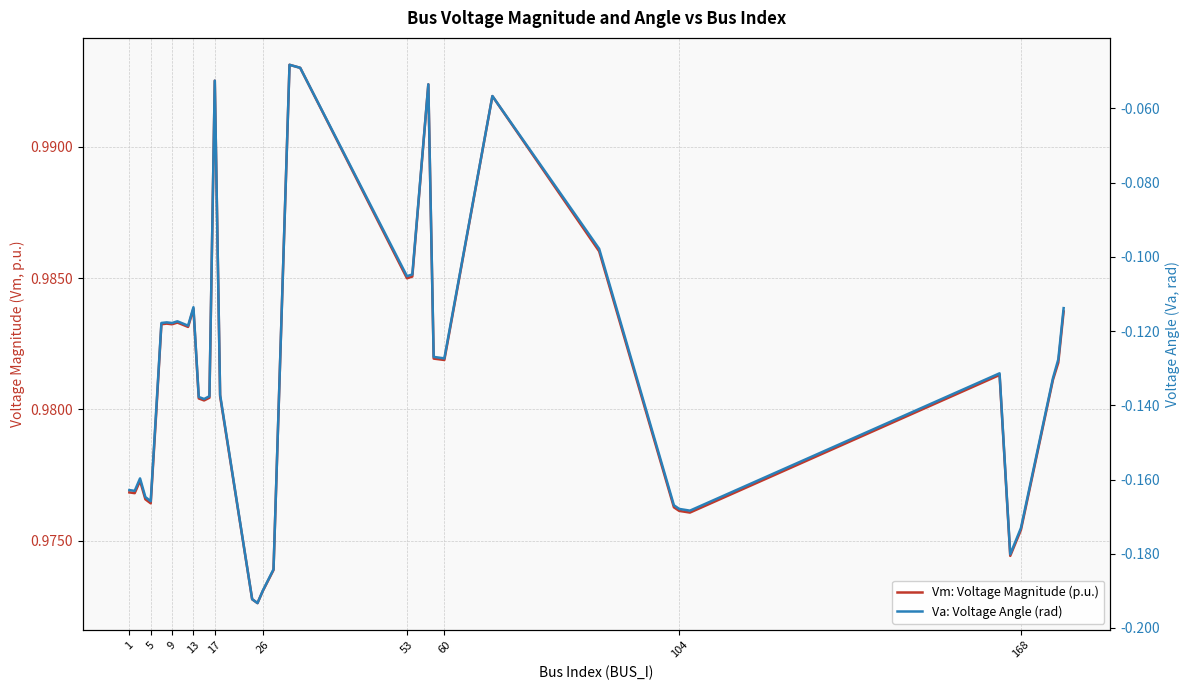

What is the average value of the Va: Voltage Angle (rad) series?

-0.1